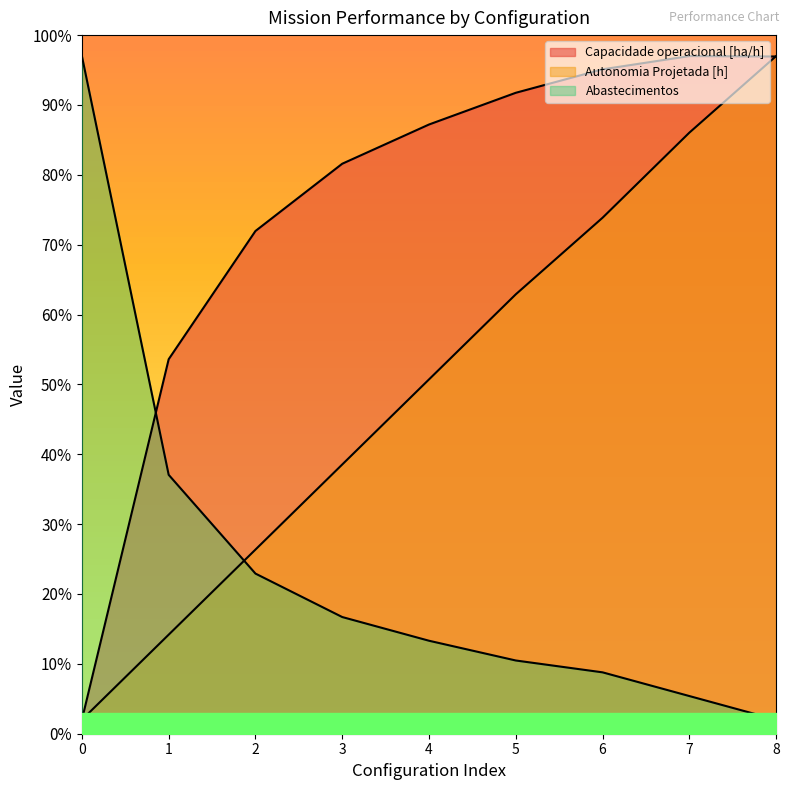

In Capacidade operacional [ha/h], how many points are higher than both neighbors (excluding endpoints)?

1